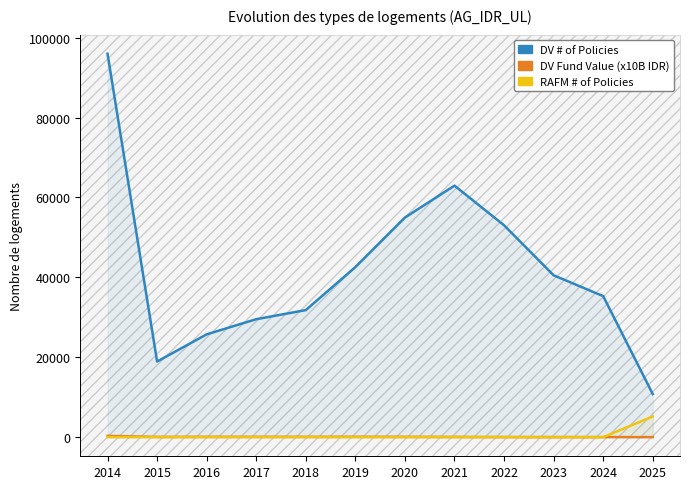

List the labels in order of RAFM # of Policies value, smallest first.

2014, 2015, 2016, 2017, 2018, 2019, 2020, 2021, 2022, 2023, 2024, 2025